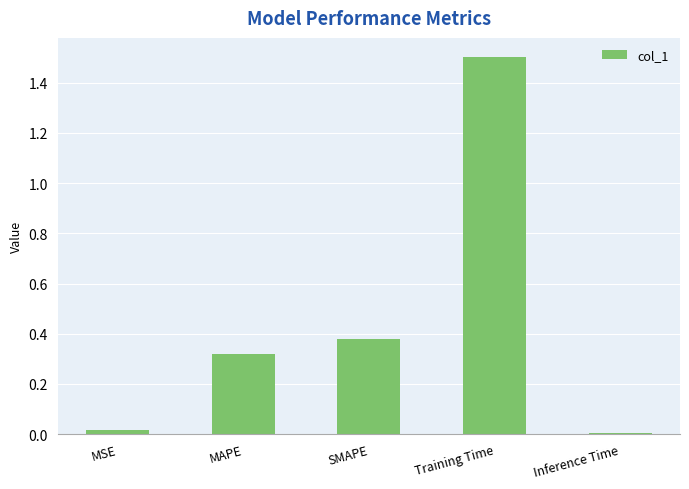

Which label corresponds to the largest value in the chart?

Training Time